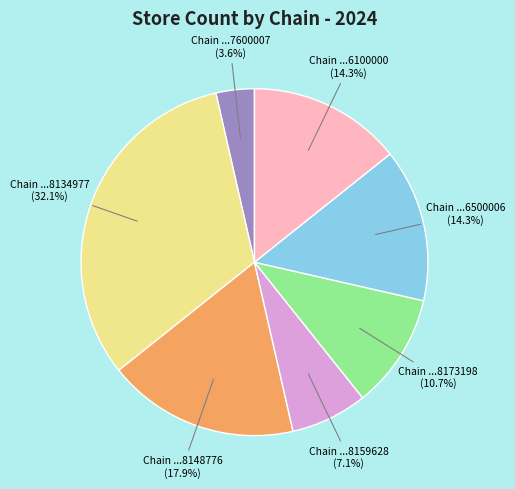

Does any single category account for the majority?

No